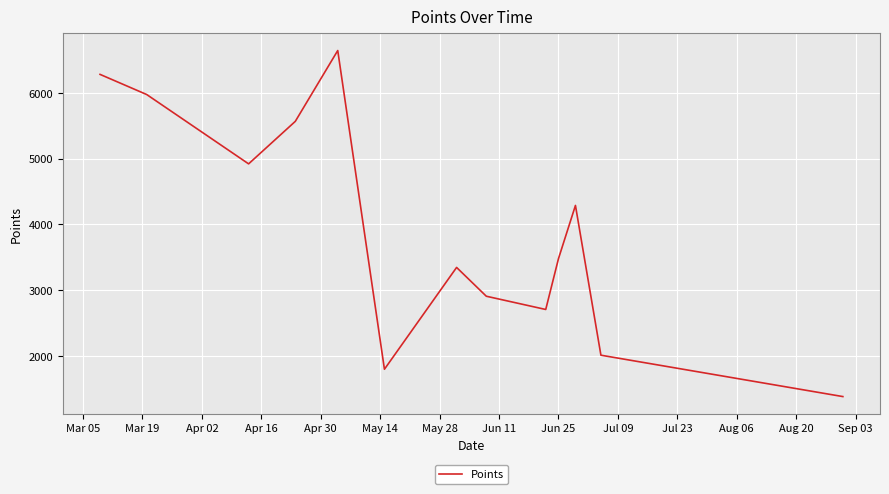

What is the maximum value shown in the chart?

6639